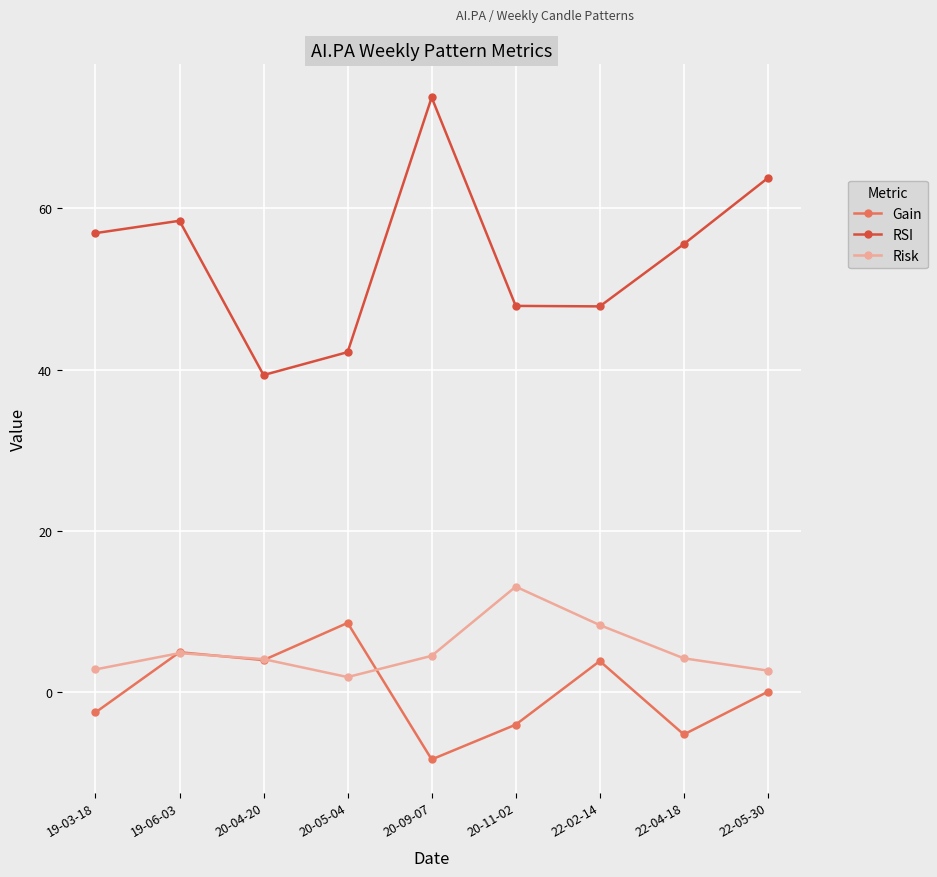

What is the difference between the Gain values at 22-02-14 and 20-05-04?

4.7